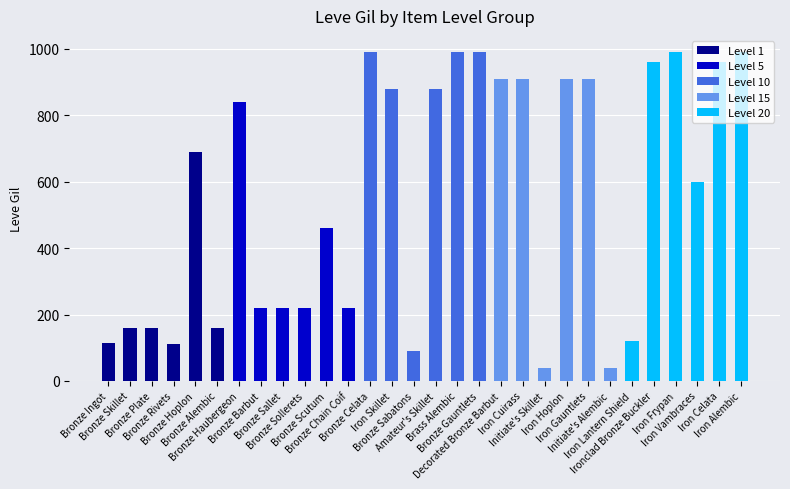

At which label is Leve Gil closest to 515?

Bronze Scutum